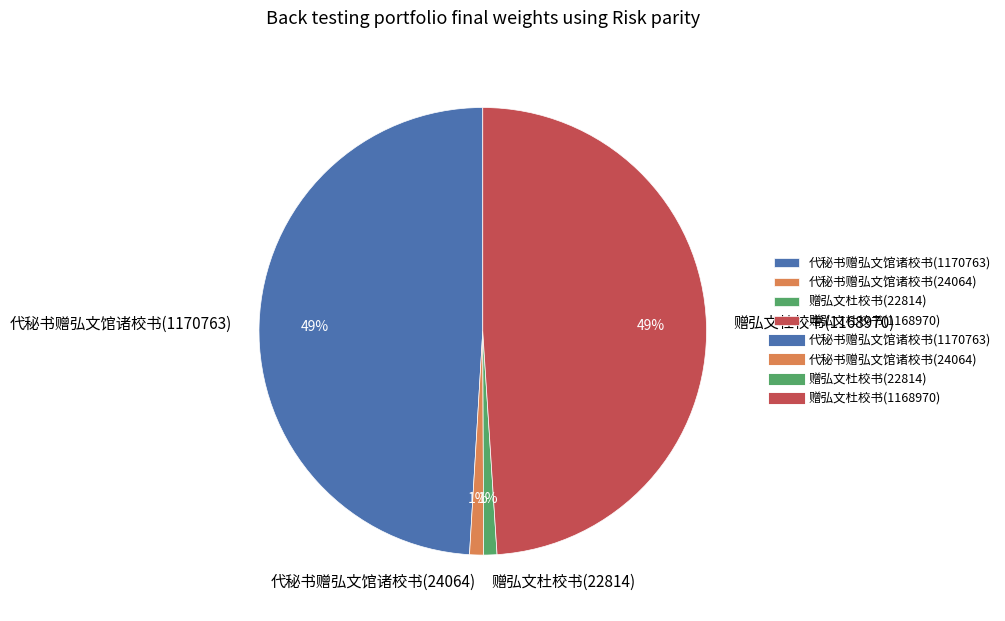

To the nearest percent, what portion does 代秘书赠弘文馆诸校书(1170763) represent?

49%